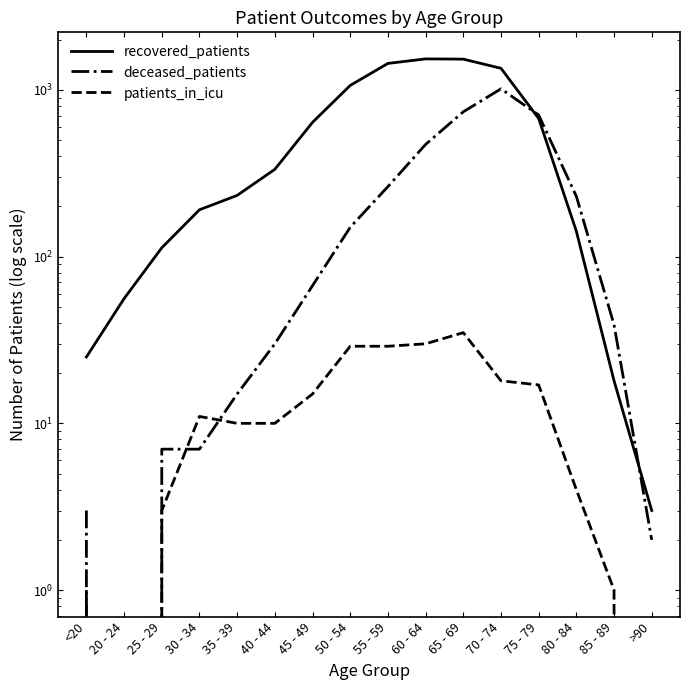

True or false: recovered_patients and patients_in_icu cross at least once.

False